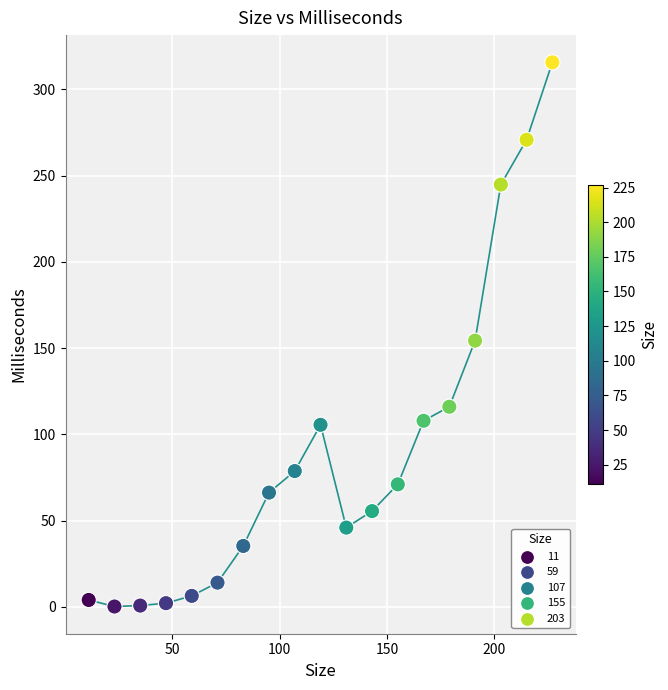

What is the range of Y values (max minus min)?

315.5